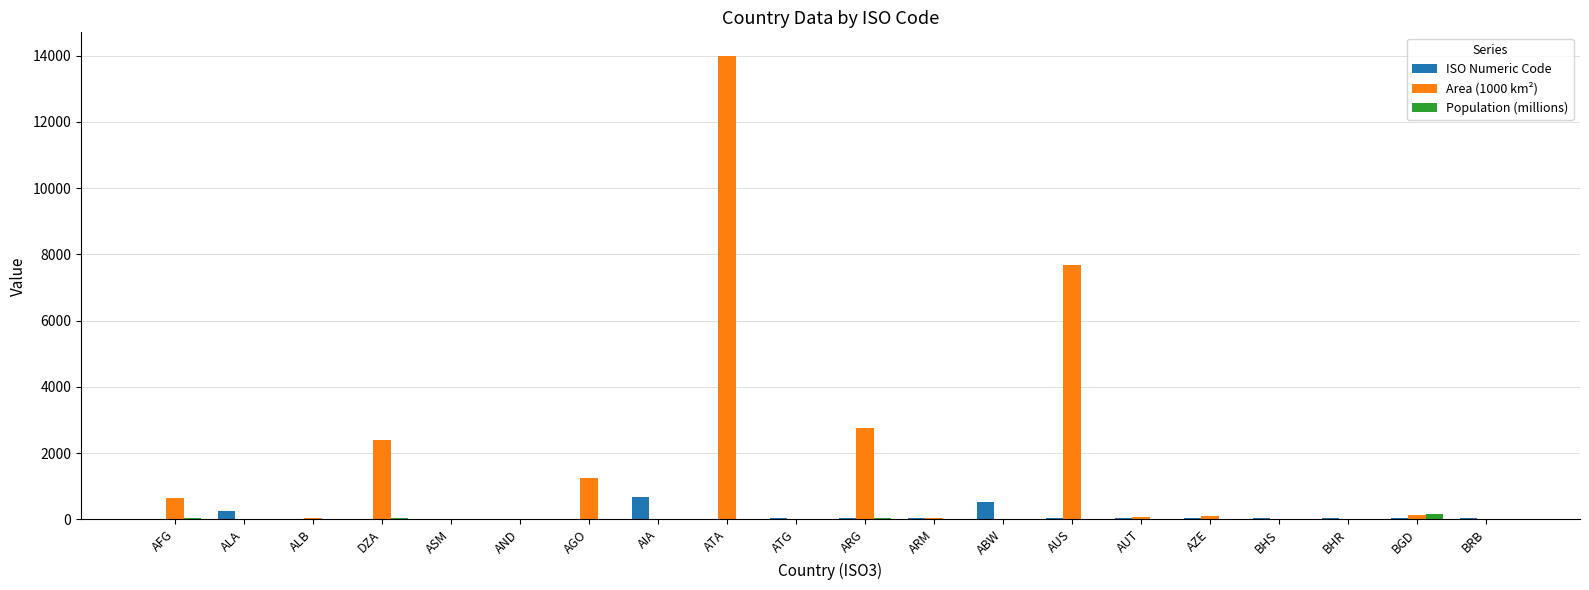

The value of Area (1000 km²) at AGO is 489.7. True or false?

False